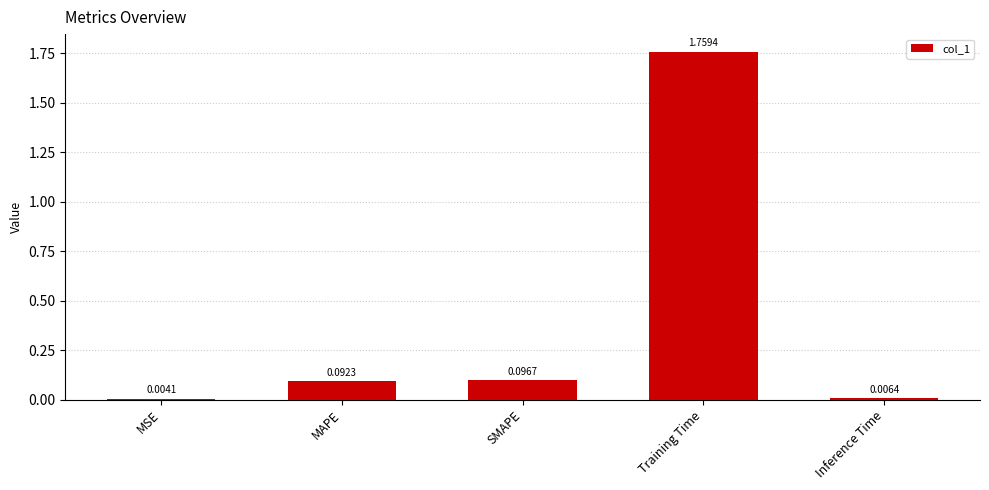

Which has a higher value, SMAPE or MSE?

SMAPE